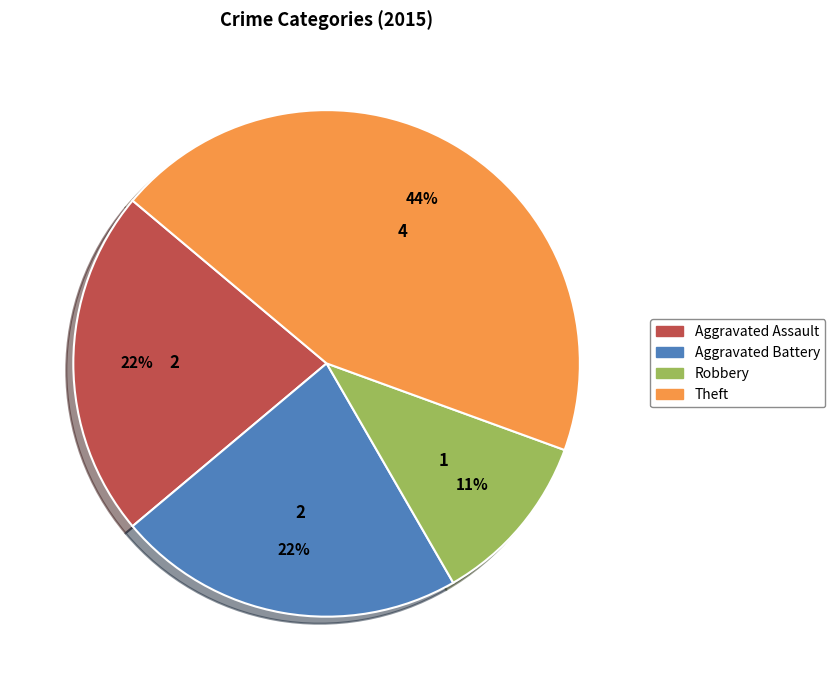

What percentage is the Theft slice, to the nearest percent?

44%